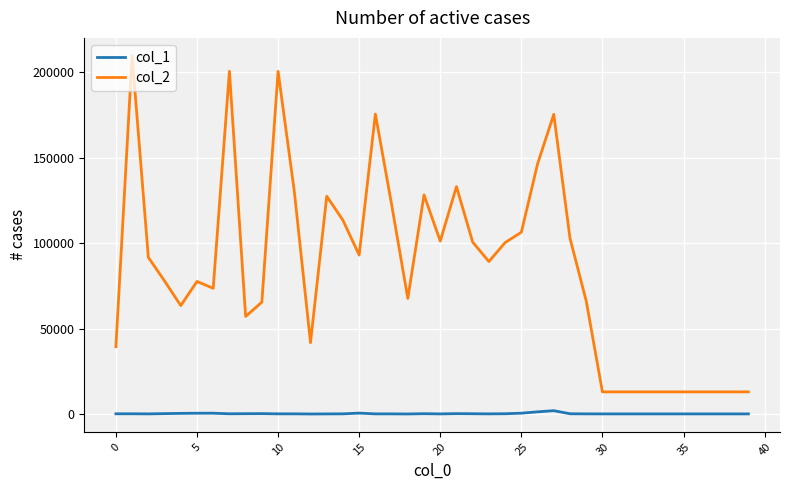

List the series in order of their peak value, highest first.

col_2, col_1